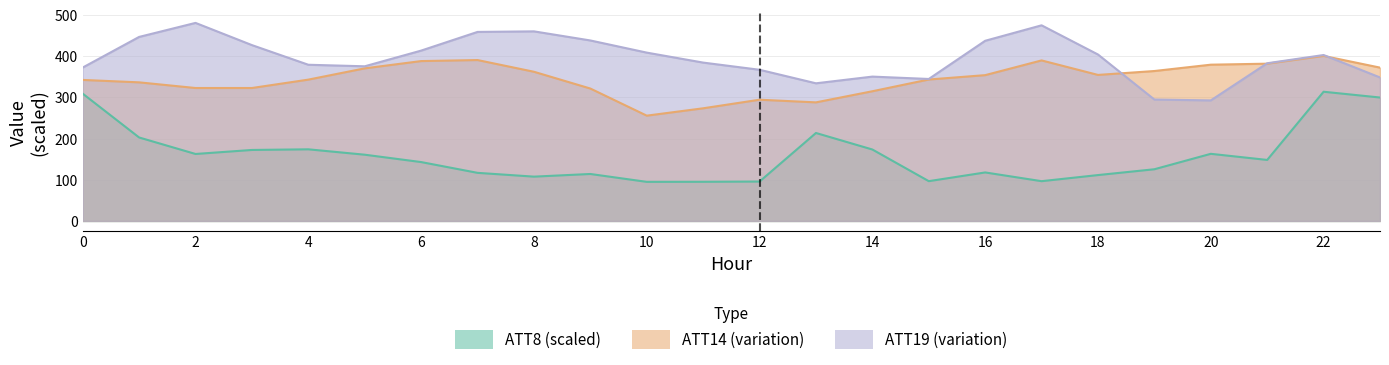

What are all the series names shown in the legend?

ATT8, ATT14, ATT19